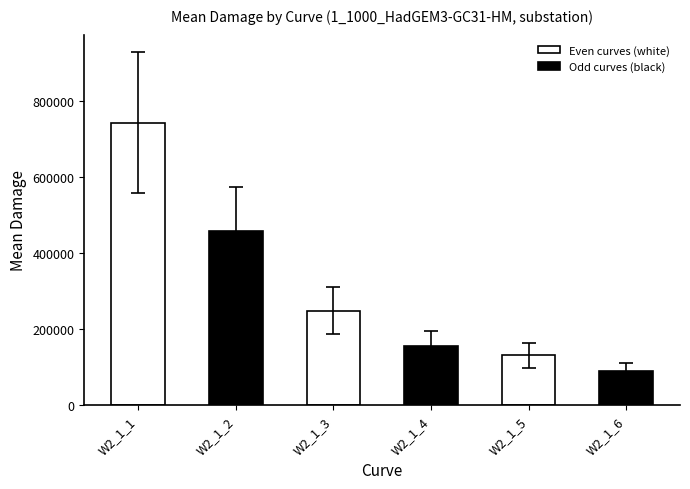

Is it true that meandam equals 271930.4 at W2_1_4?

False